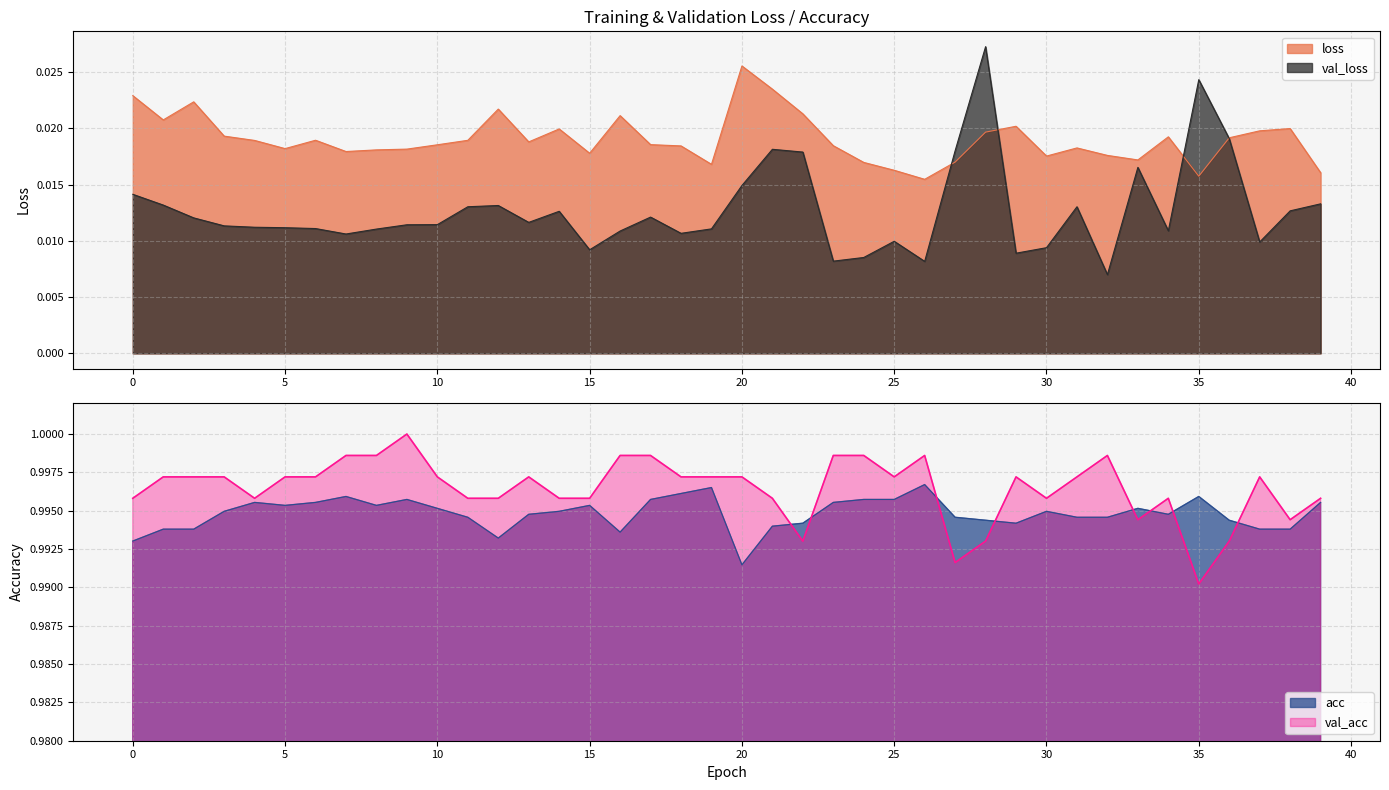

The value of acc at 21 is 1.0. True or false?

True